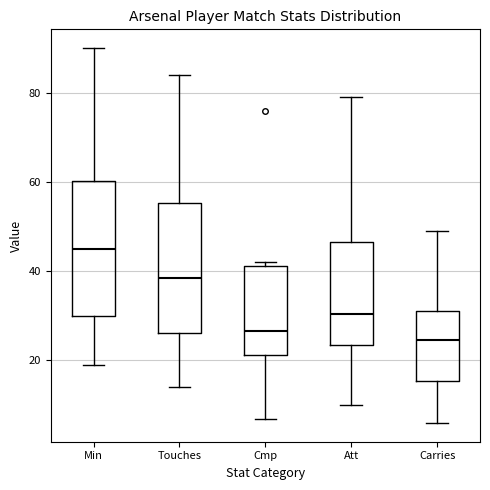

Reading left to right, read every box against the y-axis: the position of its median line, the range the box covers, and the ends of its whiskers. The values are not printed on the chart, so give them approximately, as read against the axis.

Min: median 46, box 30 to 60, whiskers 20 to 90
Touches: median 38, box 26 to 56, whiskers 14 to 84
Cmp: median 26, box 22 to 42, whiskers 8 to 42 (just above the box's upper edge)
Att: median 30, box 24 to 46, whiskers 10 to 80
Carries: median 24, box 16 to 32, whiskers 6 to 50